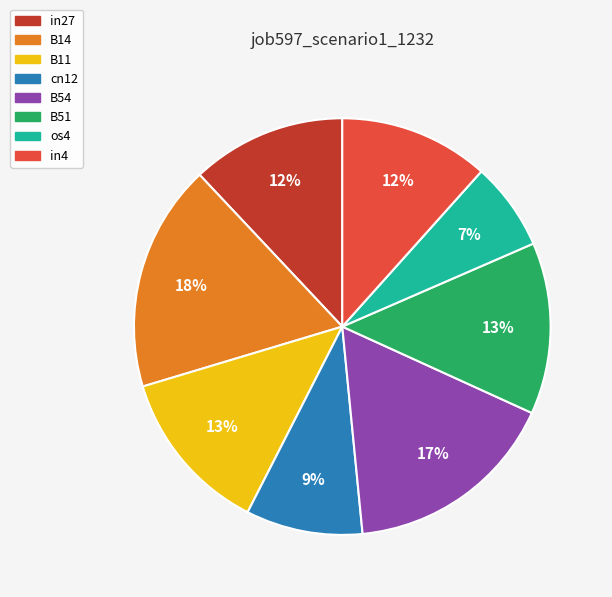

Is the sum of in4 and B51 greater than half?

No